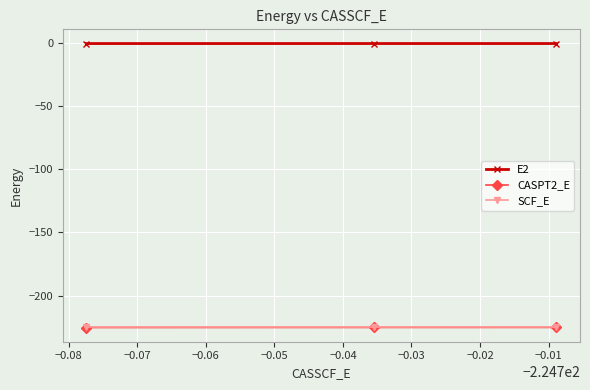

How many lines are shown in the chart?

3